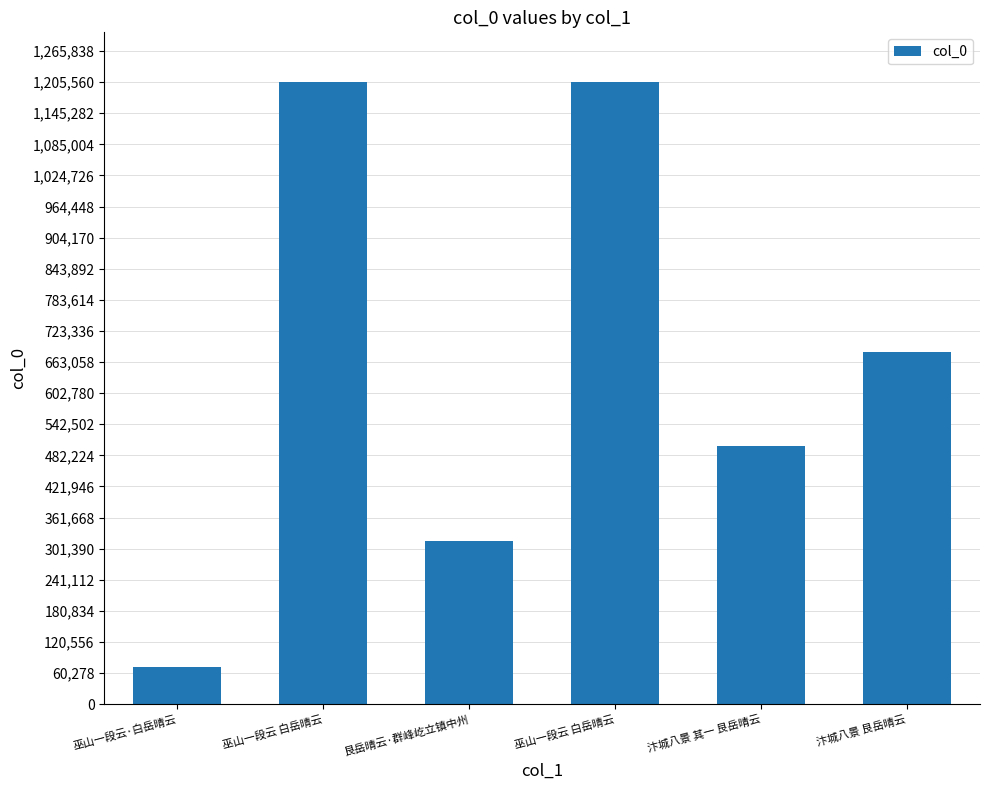

How many data points does each series have?

6